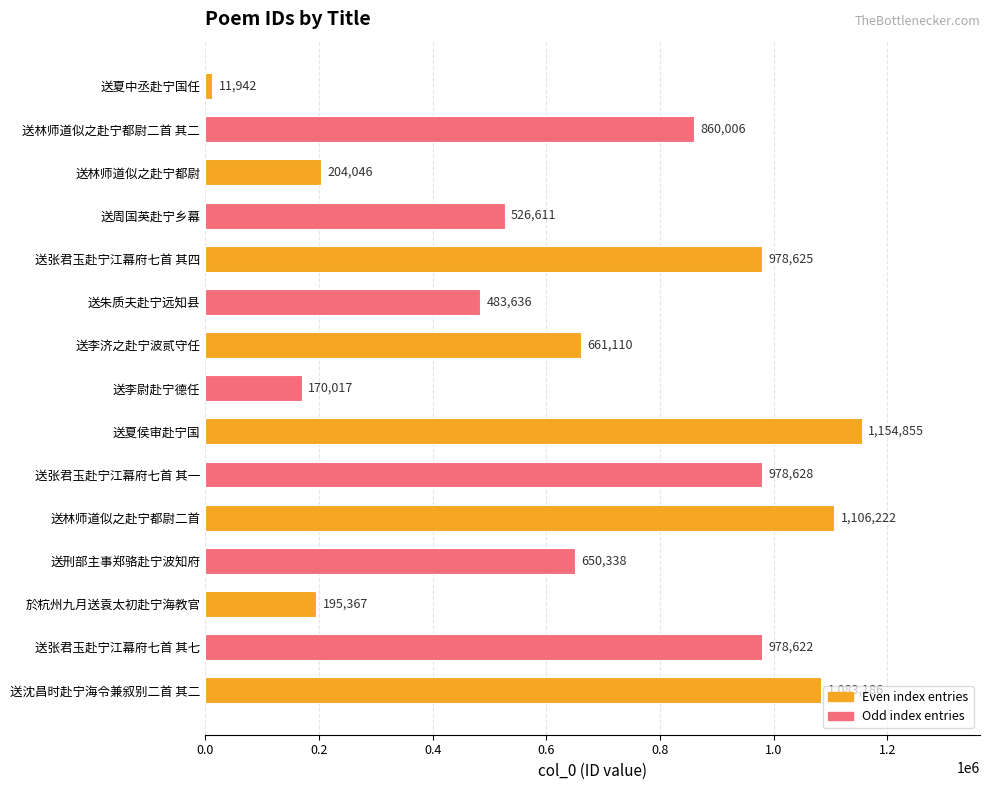

Does the chart contain any negative values?

No